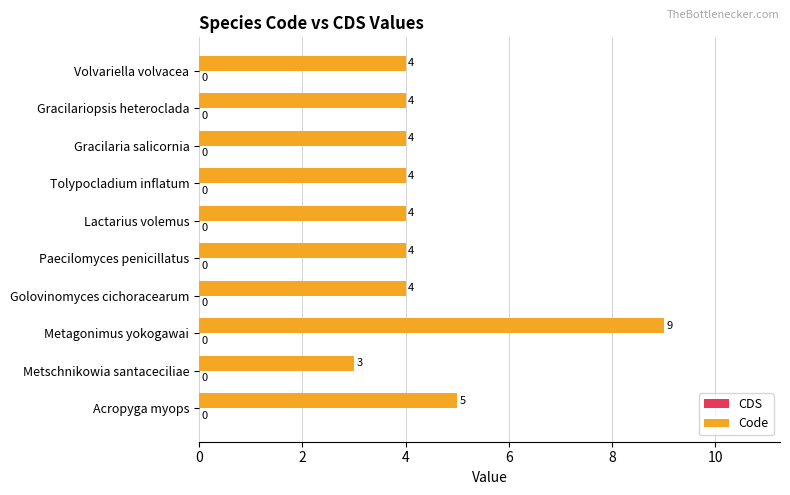

Reading bottom to top, list all the values displayed in this chart.

Acropyga myops=5	Metschnikowia santaceciliae=3	Metagonimus yokogawai=9	Golovinomyces cichoracearum=4	Paecilomyces penicillatus=4	Lactarius volemus=4	Tolypocladium inflatum=4	Gracilaria salicornia=4	Gracilariopsis heteroclada=4	Volvariella volvacea=4